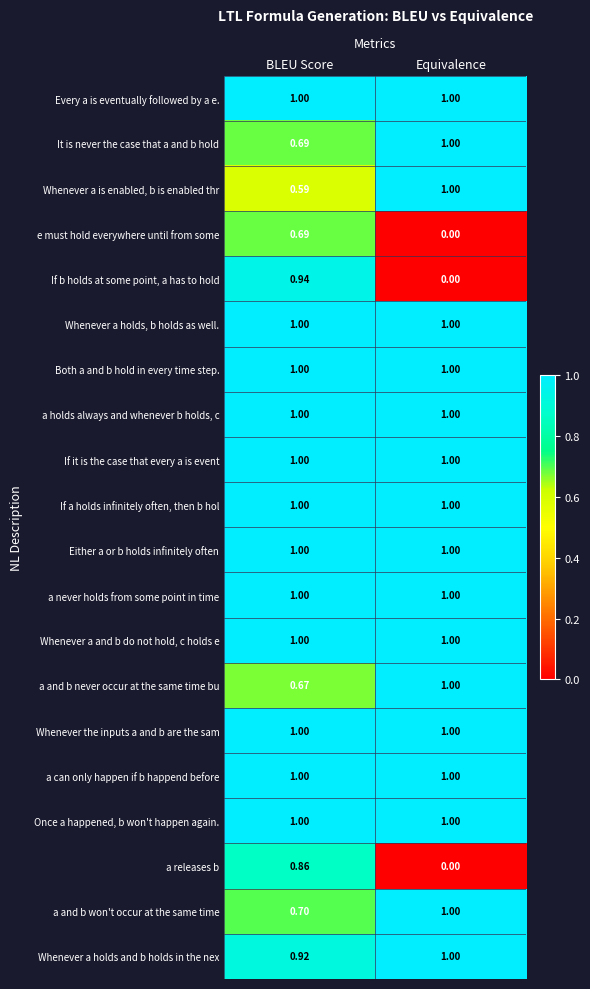

Which category has the lowest value across all series?

Equivalence